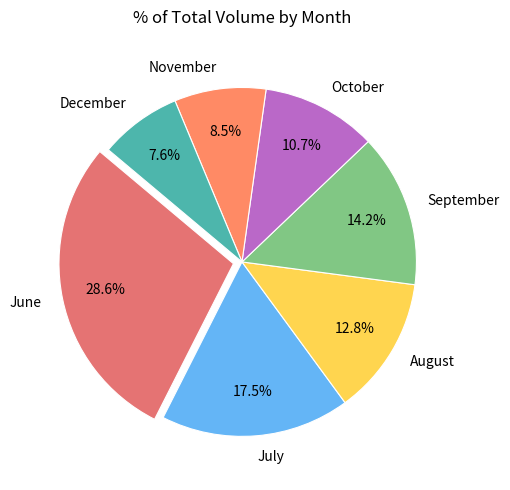

What portion of the pie excludes July?

82.5%